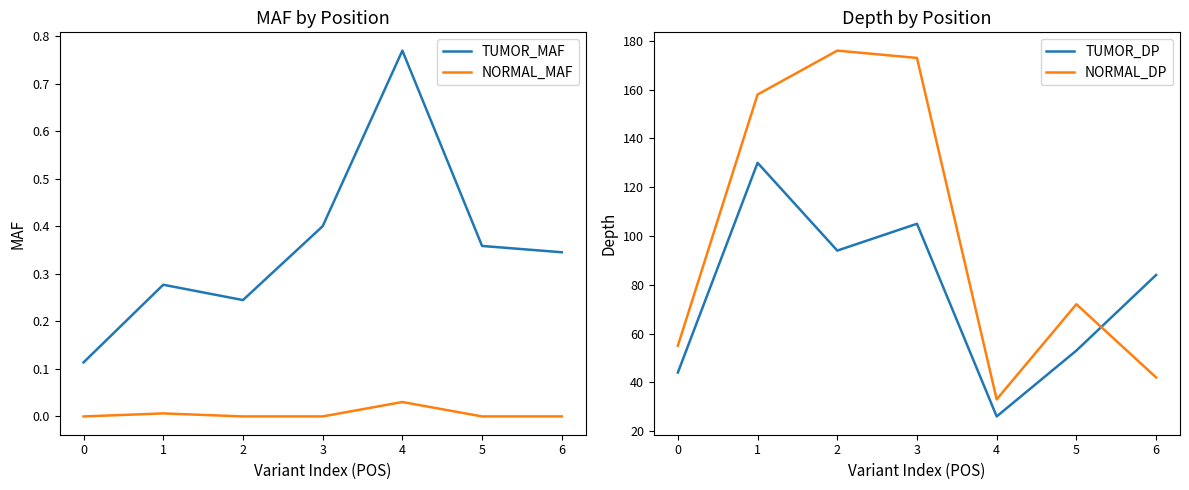

Reading right to left, extract all data points from this chart.

TUMOR_MAF: 0.3	0.4	0.8	0.4	0.2	0.3	0.1
NORMAL_MAF: 0.0	0.0	0.0	0.0	0.0	0.0	0.0
TUMOR_DP: 84.0	53.0	26.0	105.0	94.0	130.0	44.0
NORMAL_DP: 42.0	72.0	33.0	173.0	176.0	158.0	55.0